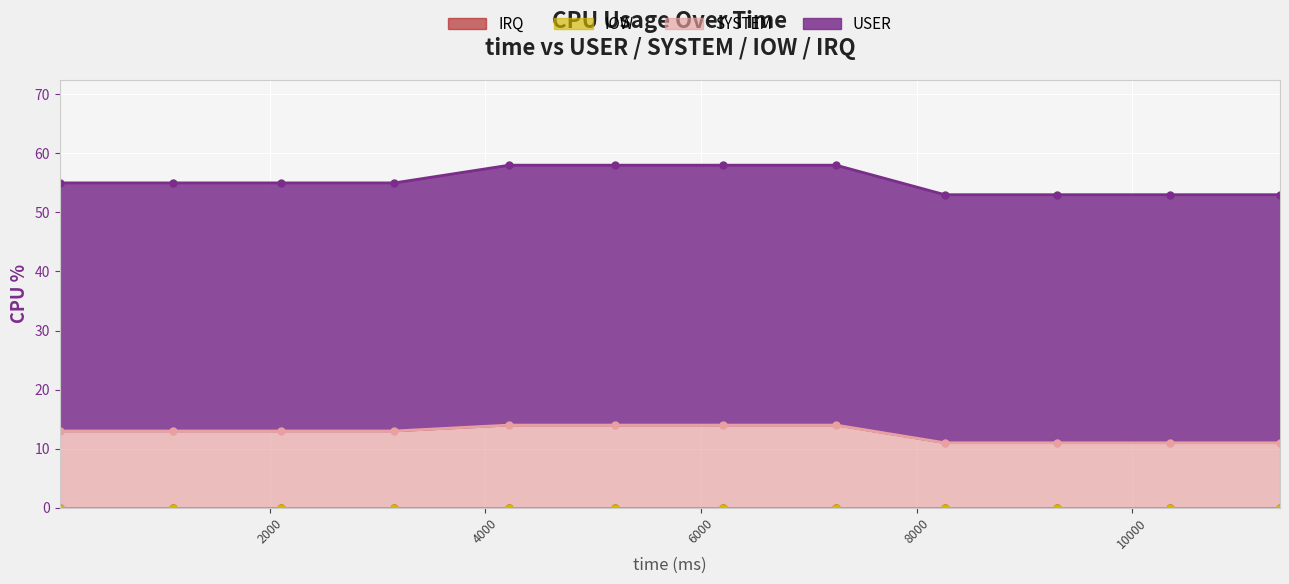

What is the minimum value for SYSTEM?

11